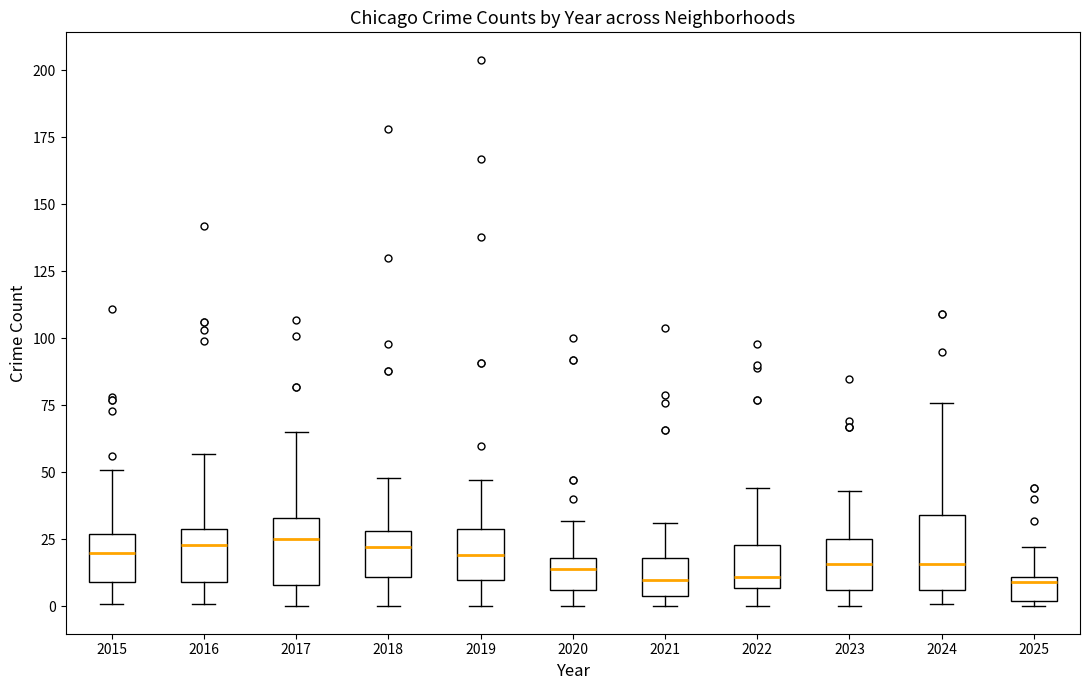

Reading left to right, read every box against the y-axis: the position of its median line, the range the box covers, and the ends of its whiskers. The values are not printed on the chart, so give them approximately, as read against the axis.

2015: median 20, box 10 to 25, whiskers 0 to 50
2016: median 25, box 10 to 30, whiskers 0 to 55
2017: median 25, box 10 to 35, whiskers 0 to 65
2018: median 20, box 10 to 30, whiskers 0 to 50
2019: median 20, box 10 to 30, whiskers 0 to 45
2020: median 15, box 5 to 20, whiskers 0 to 30
2021: median 10, box 5 to 20, whiskers 0 to 30
2022: median 10, box 5 to 25, whiskers 0 to 45
2023: median 15, box 5 to 25, whiskers 0 to 45
2024: median 15, box 5 to 35, whiskers 0 to 75
2025: median 10 (just below the box's upper edge), box 0 to 10, whiskers 0 (just below the box's lower edge) to 20